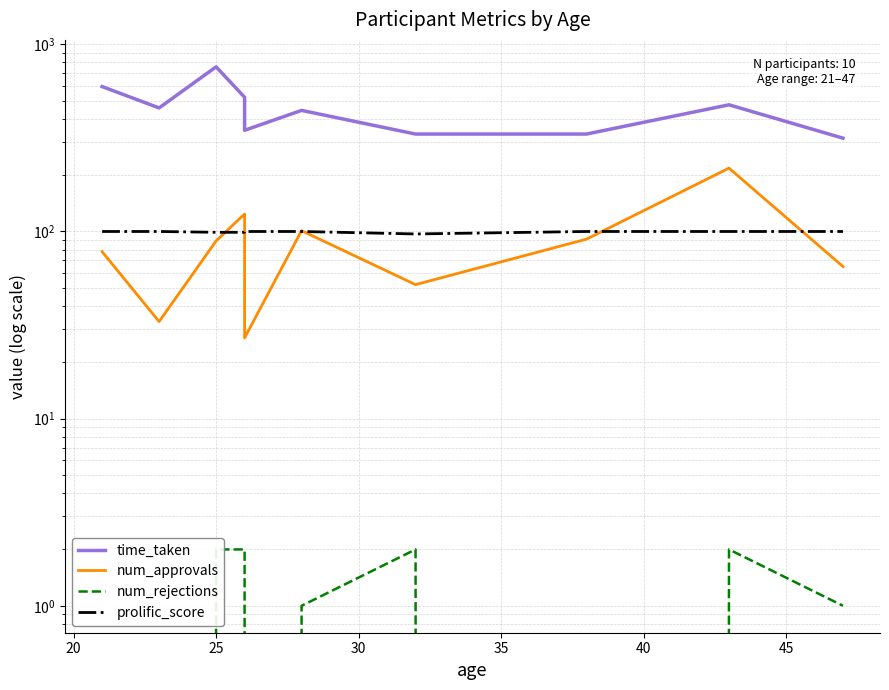

How many categories are shown in the chart?

10